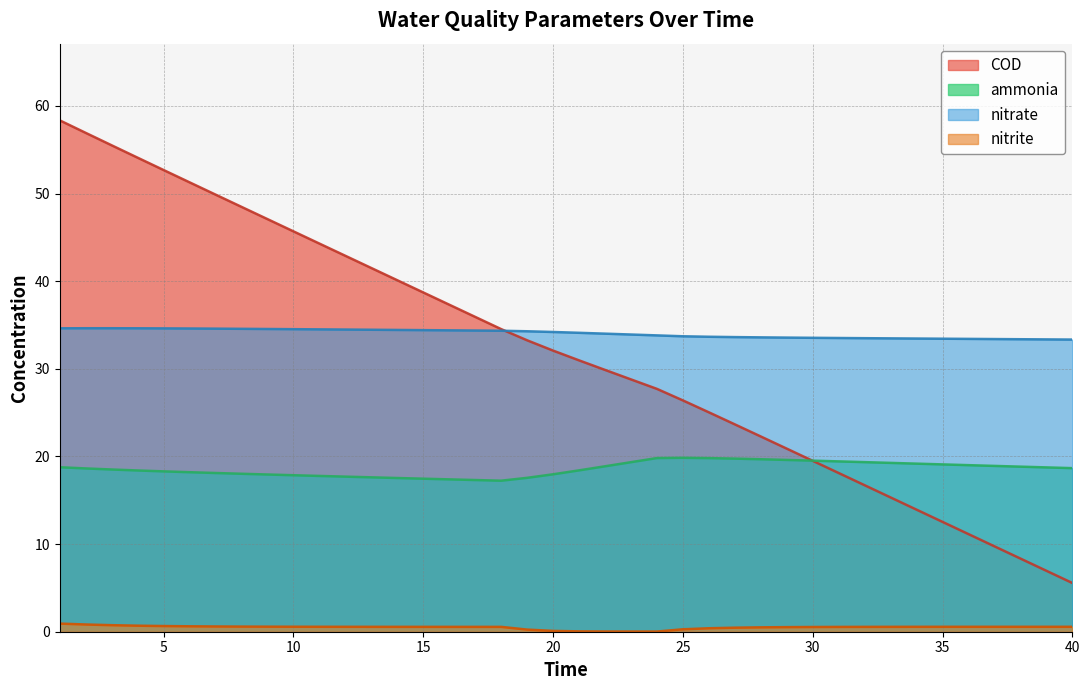

After their last crossing, which series has the higher values: COD or ammonia?

ammonia